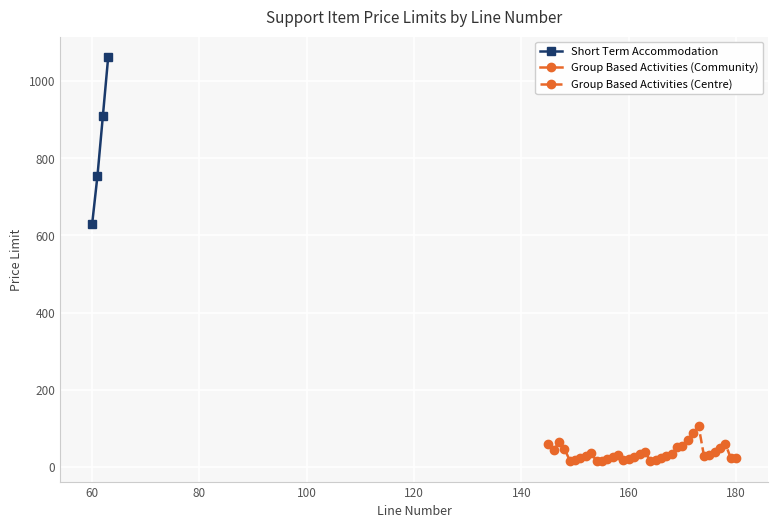

True or false: Short Term Accommodation has more than 2 points higher than both neighbors.

False